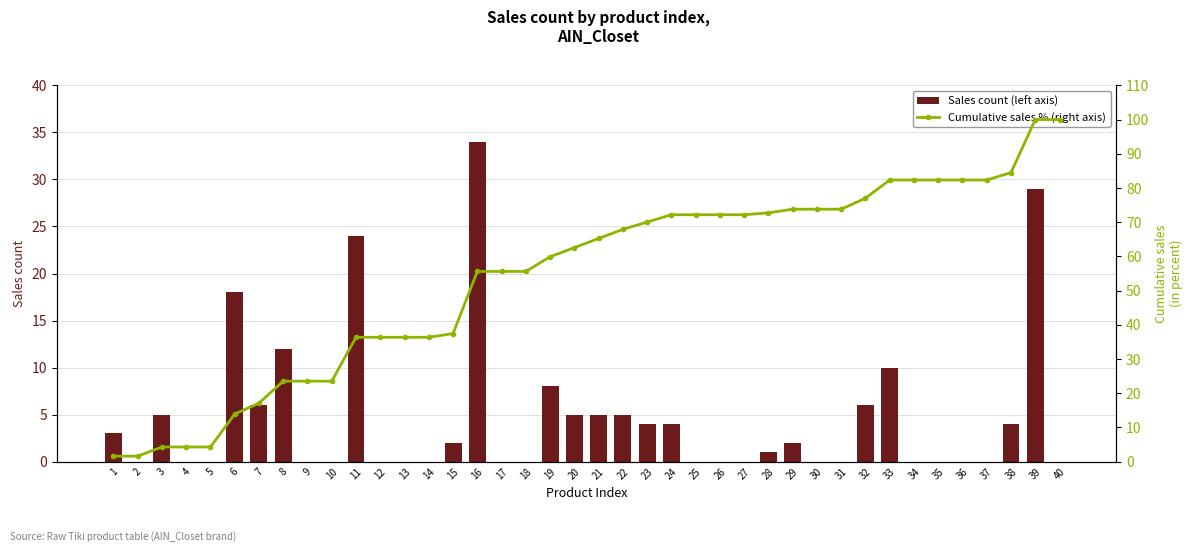

Between 1 and 8, which series saw the biggest shift?

Cumulative sales % (right axis)